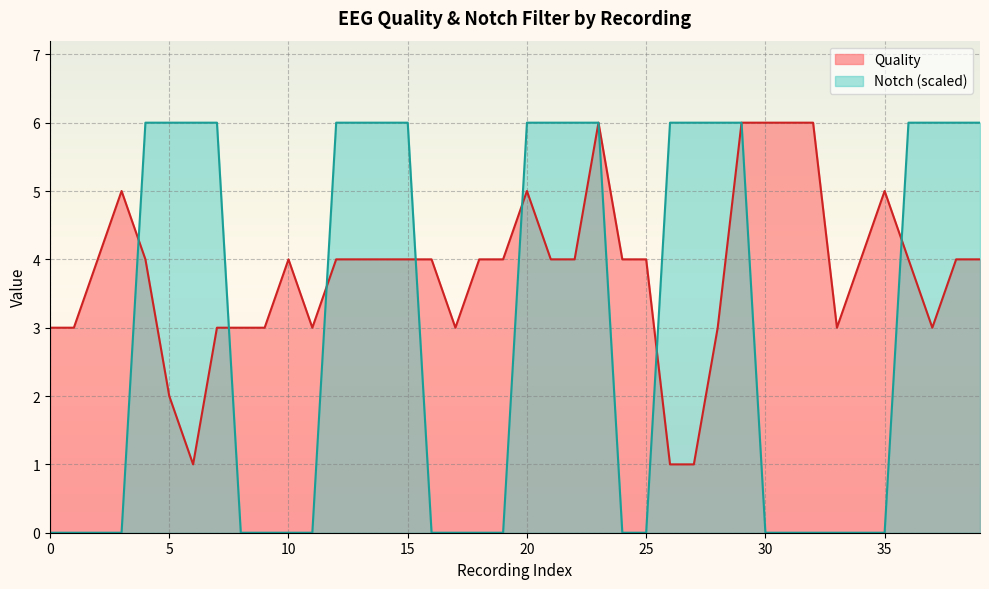

After their last crossing, which series has the higher values: Quality or Notch?

Notch